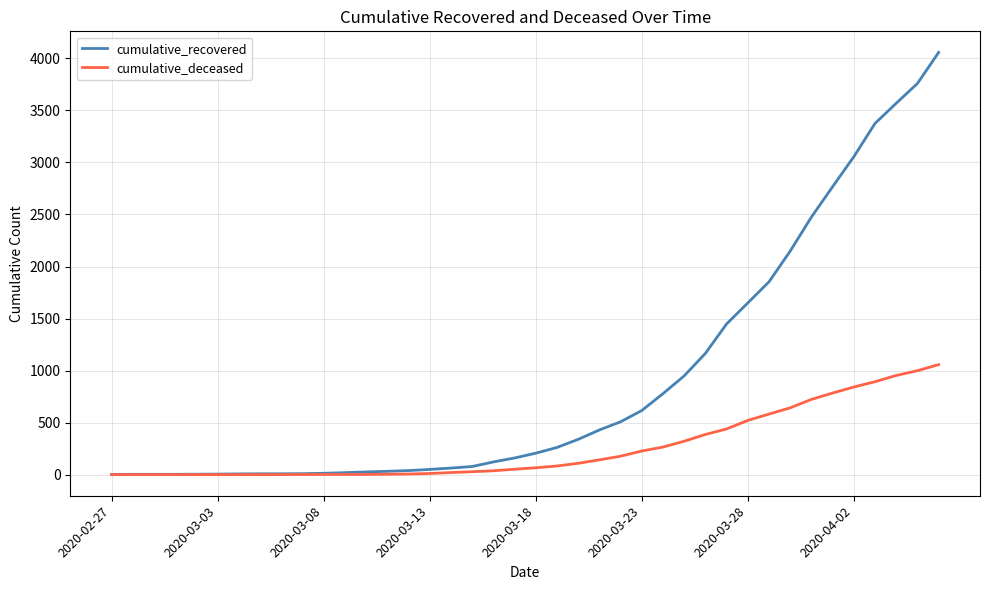

Which series has the widest spread of values?

cumulative_recovered